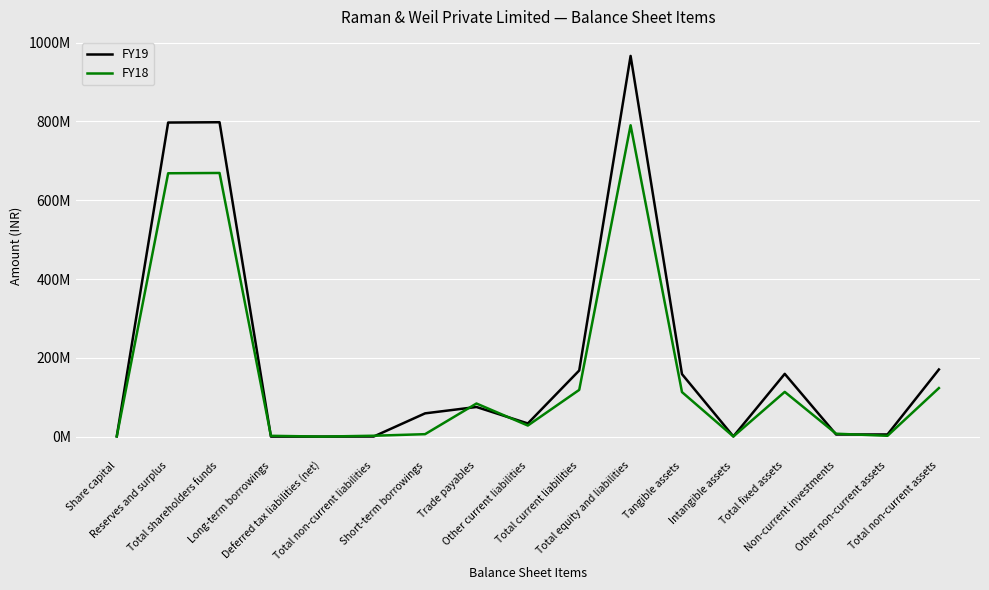

Reading left to right, extract all data points from this chart.

FY19: Share capital=755000	Reserves and surplus=797280800	Total shareholders funds=798035800	Long-term borrowings=163400	Deferred tax liabilities (net)=169110	Total non-current liabilities=332510	Short-term borrowings=59138430	Trade payables=75325360	Other current liabilities=33508550	Total current liabilities=167972340	Total equity and liabilities=966340650	Tangible assets=158763920	Intangible assets=639060	Total fixed assets=159402980	Non-current investments=5502000	Other non-current assets=5584700	Total non-current assets=170489680
FY18: Share capital=755000	Reserves and surplus=668521340	Total shareholders funds=669276340	Long-term borrowings=2148370	Deferred tax liabilities (net)=188020	Total non-current liabilities=2336390	Short-term borrowings=6331960	Trade payables=84133930	Other current liabilities=28241130	Total current liabilities=118707020	Total equity and liabilities=790319750	Tangible assets=113128110	Intangible assets=482750	Total fixed assets=113610860	Non-current investments=7472000	Other non-current assets=2217600	Total non-current assets=123300460